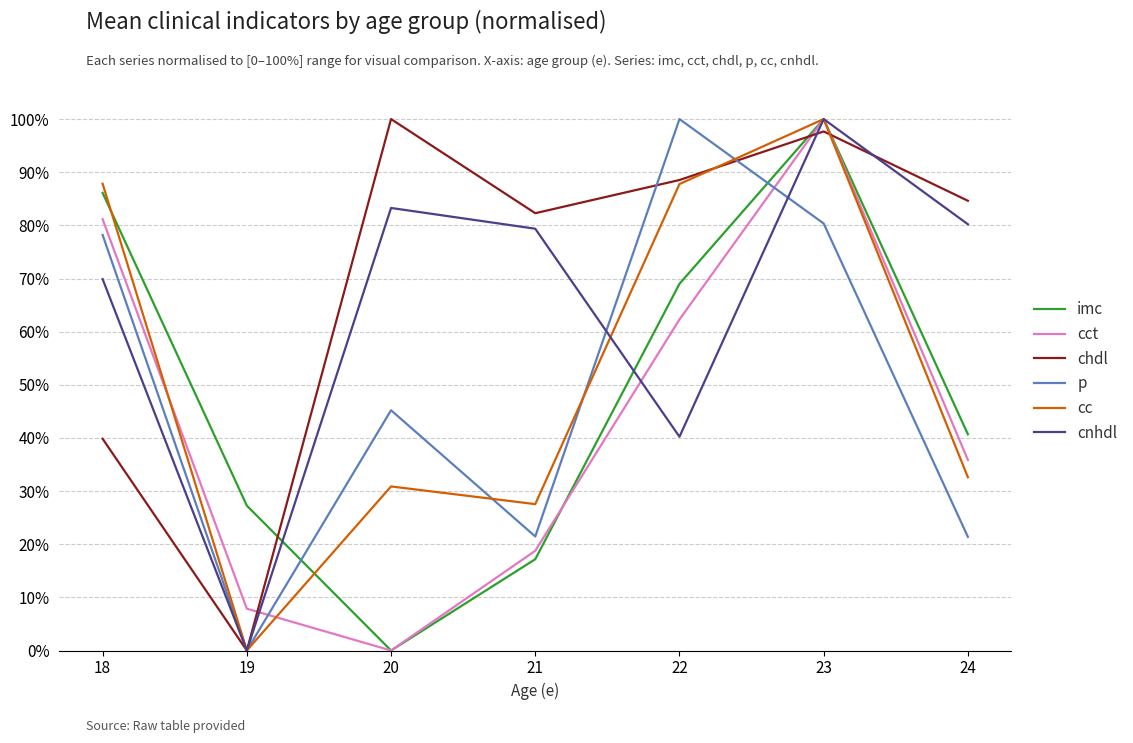

Is this an area chart (filled region under the line)?

No